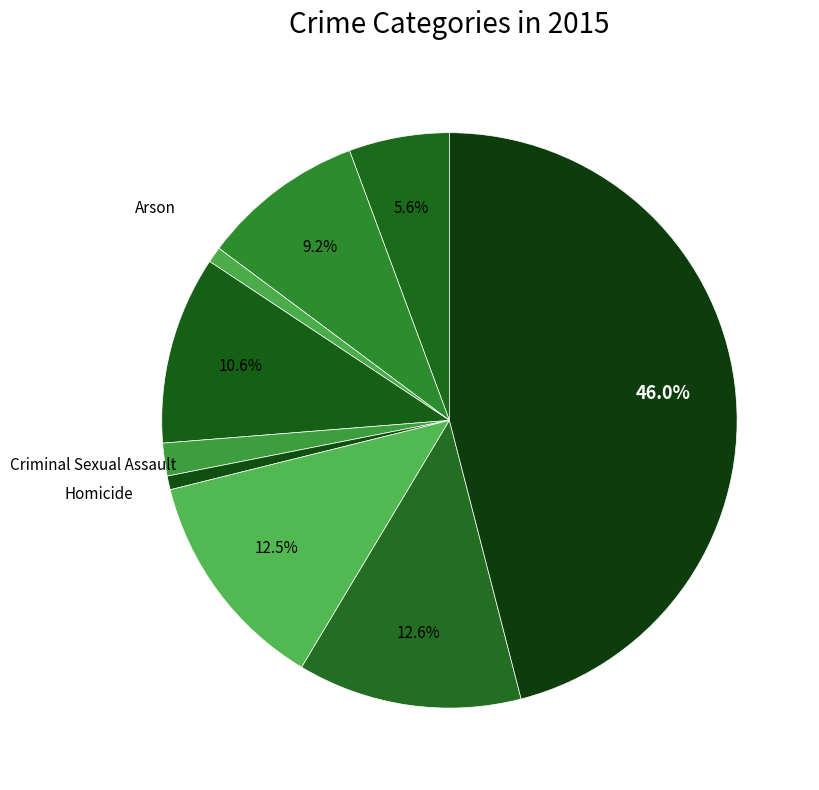

Count the number of slices in the pie.

9